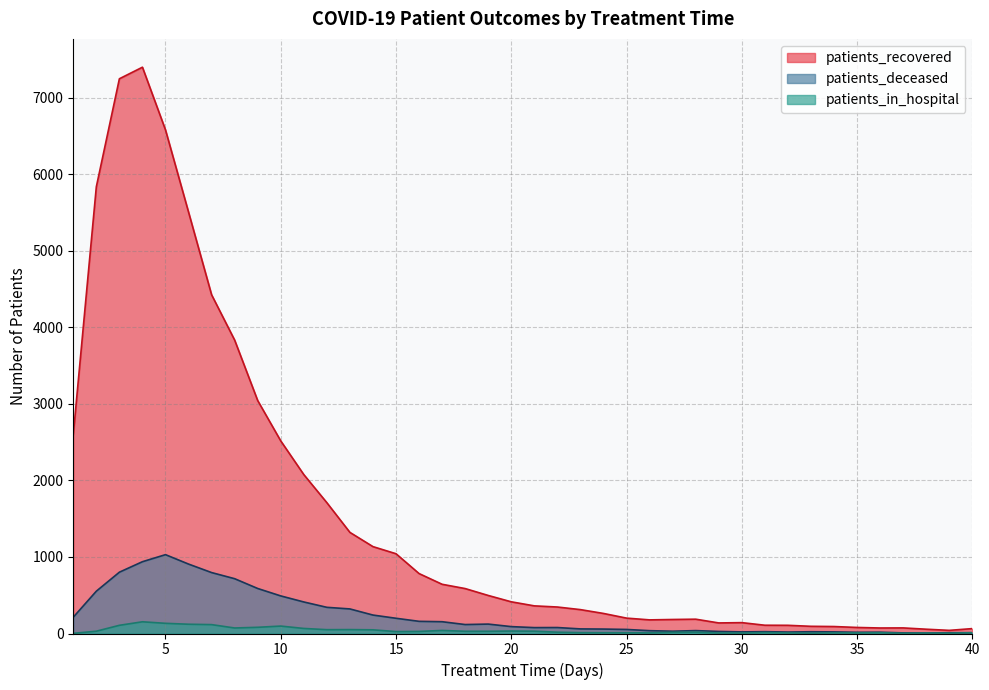

Reading left to right, list all the values displayed in this chart.

patients_recovered: 2599	5836	7247	7398	6579	5505	4425	3833	3043	2516	2076	1709	1321	1135	1042	783	643	587	497	414	361	346	312	262	201	178	183	187	138	142	108	107	94	91	79	72	73	56	41	64
patients_deceased: 213	553	801	938	1030	907	796	716	588	491	412	342	321	241	199	159	154	117	123	90	77	78	60	58	53	37	30	38	27	21	24	19	23	21	16	17	8	7	10	11
patients_in_hospital: 2	30	107	153	133	121	116	72	81	97	66	50	51	48	25	27	40	29	29	32	30	17	11	10	10	8	16	18	7	6	12	7	4	8	8	10	3	6	4	10